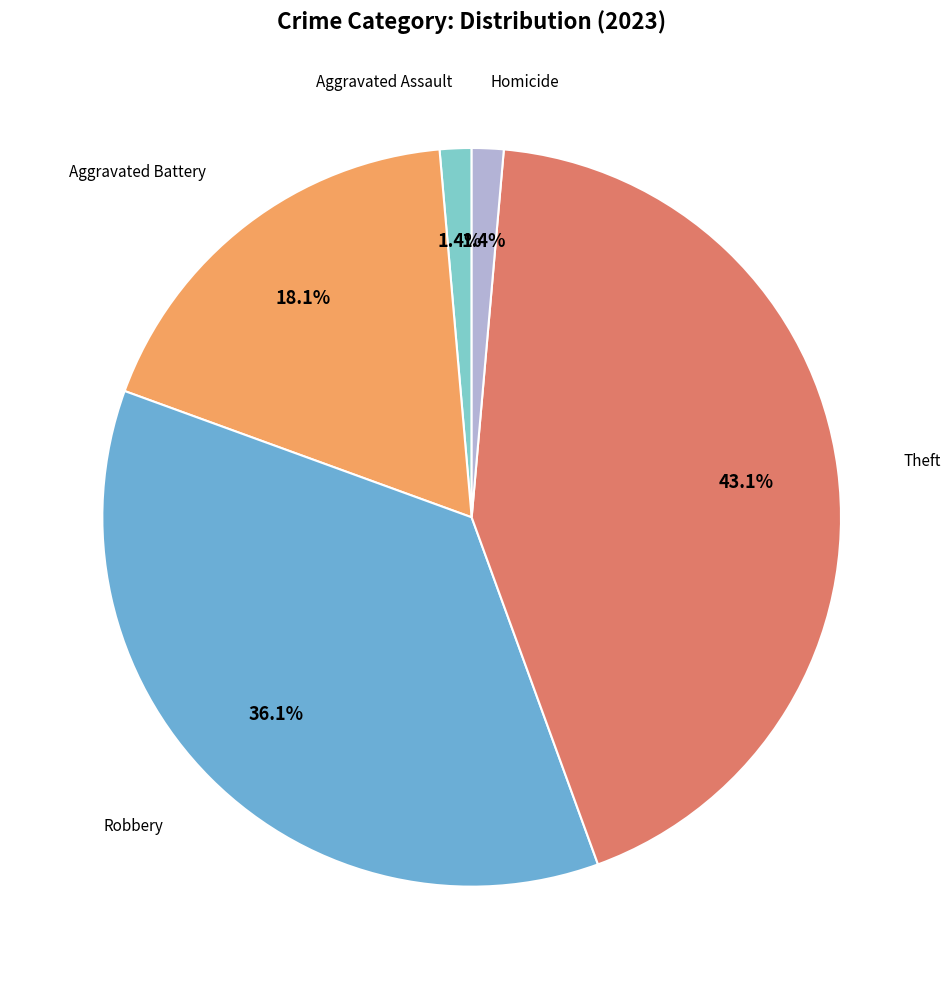

How many slices are in this pie chart?

5